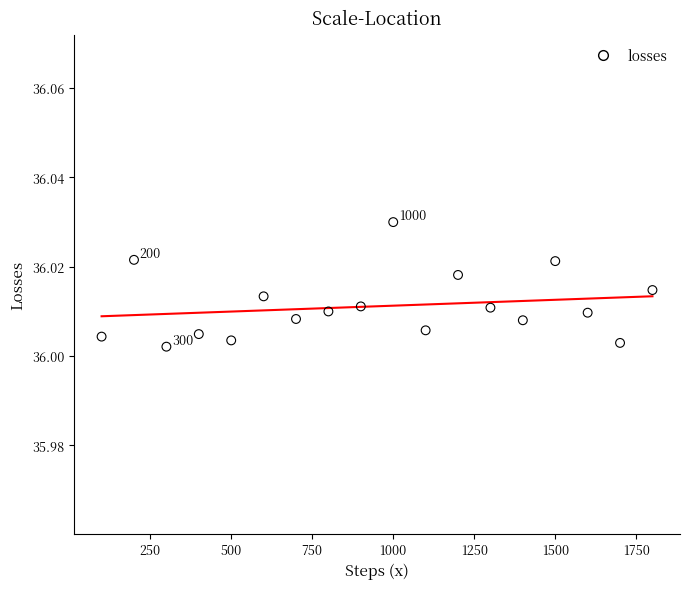

What is the range of X values (max minus min)?

1700.0